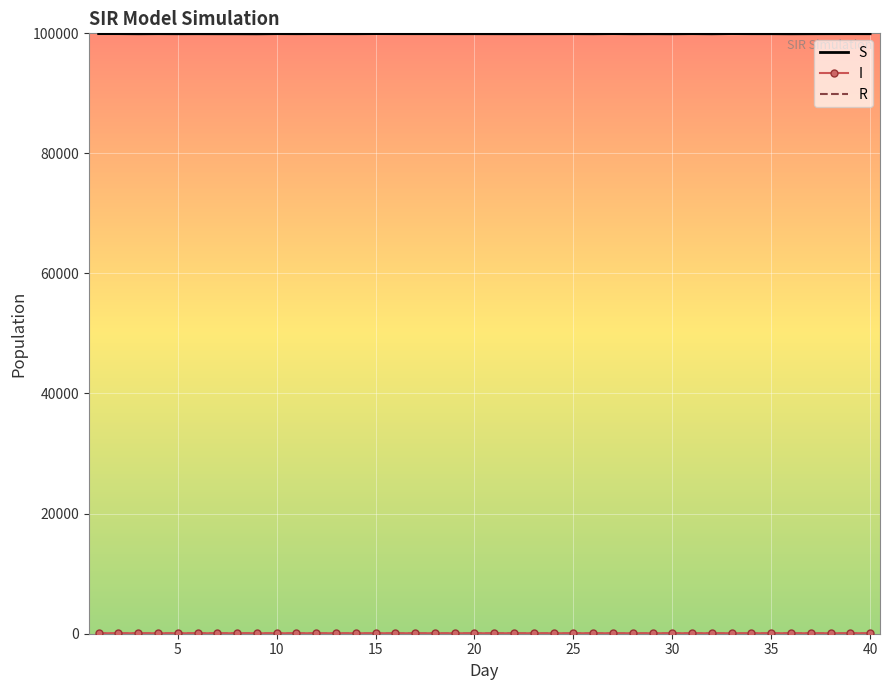

What is the maximum value shown in the chart?

99967.3